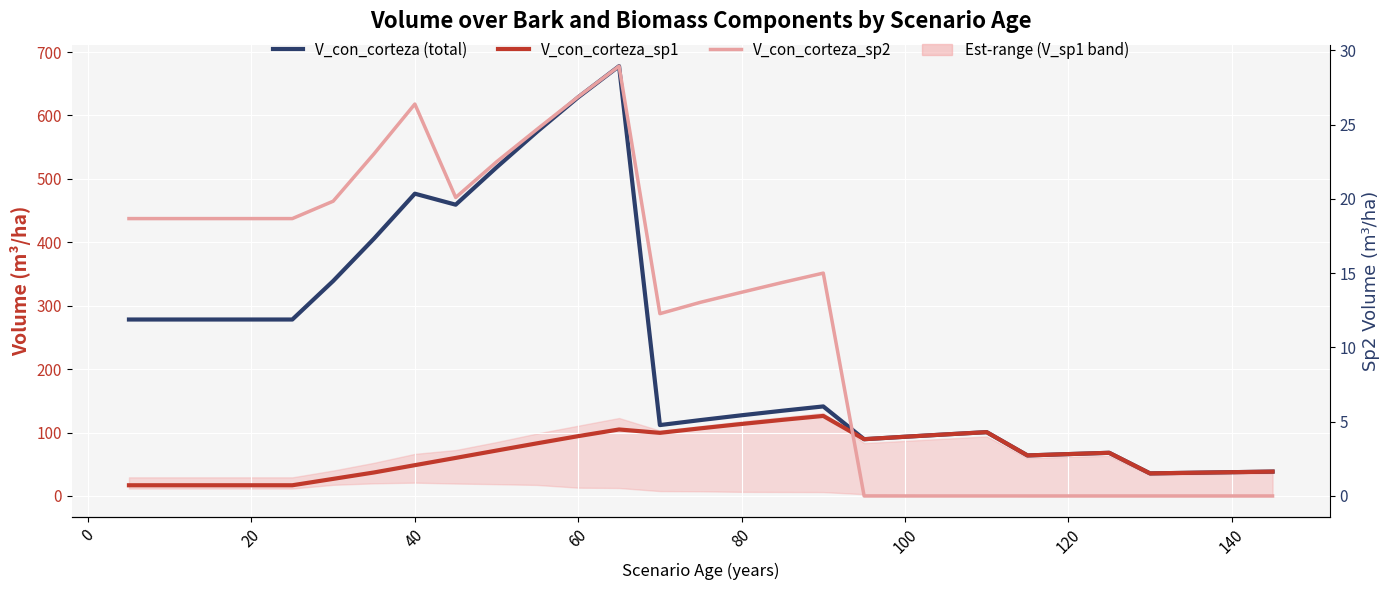

How many data points in V_con_corteza_sp1 are above 66?

15